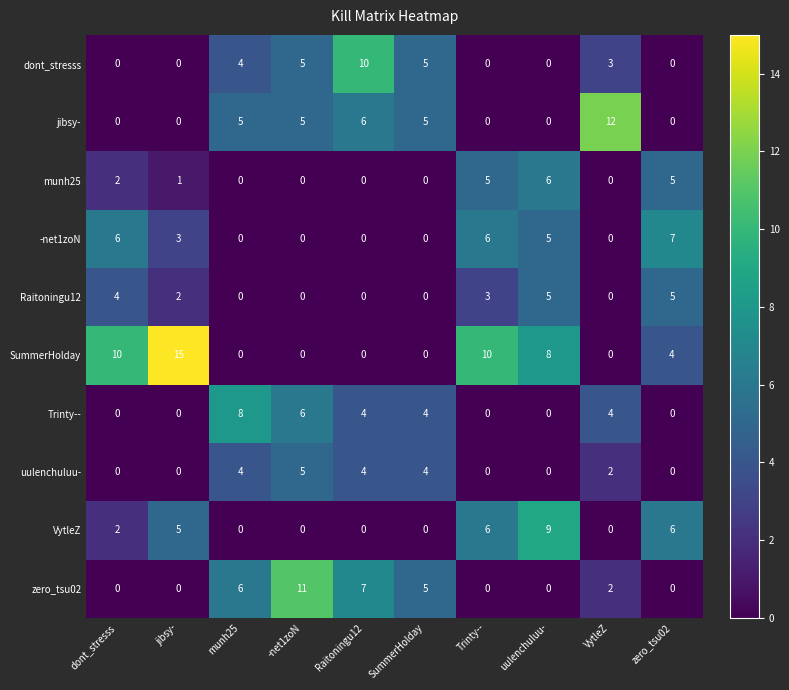

Which series has the largest total across all categories?

SummerHolday